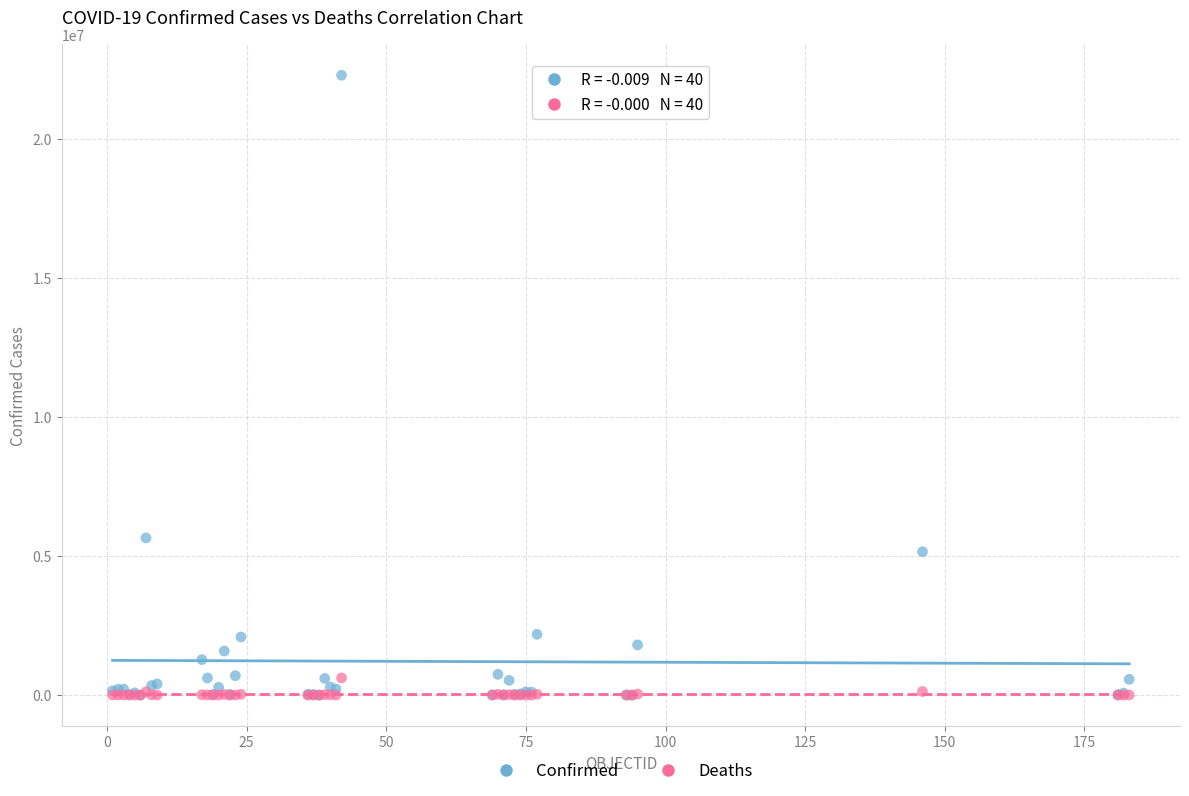

In the Confirmed series, what Y value is closest to 11147249?

5654408